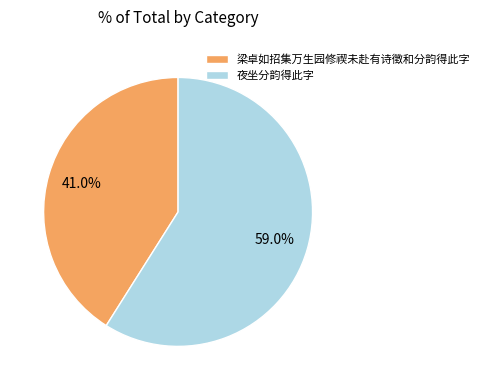

Rank the categories by value from lowest to highest.

梁卓如招集万生园修禊未赴有诗徵和分韵得此字, 夜坐分韵得此字